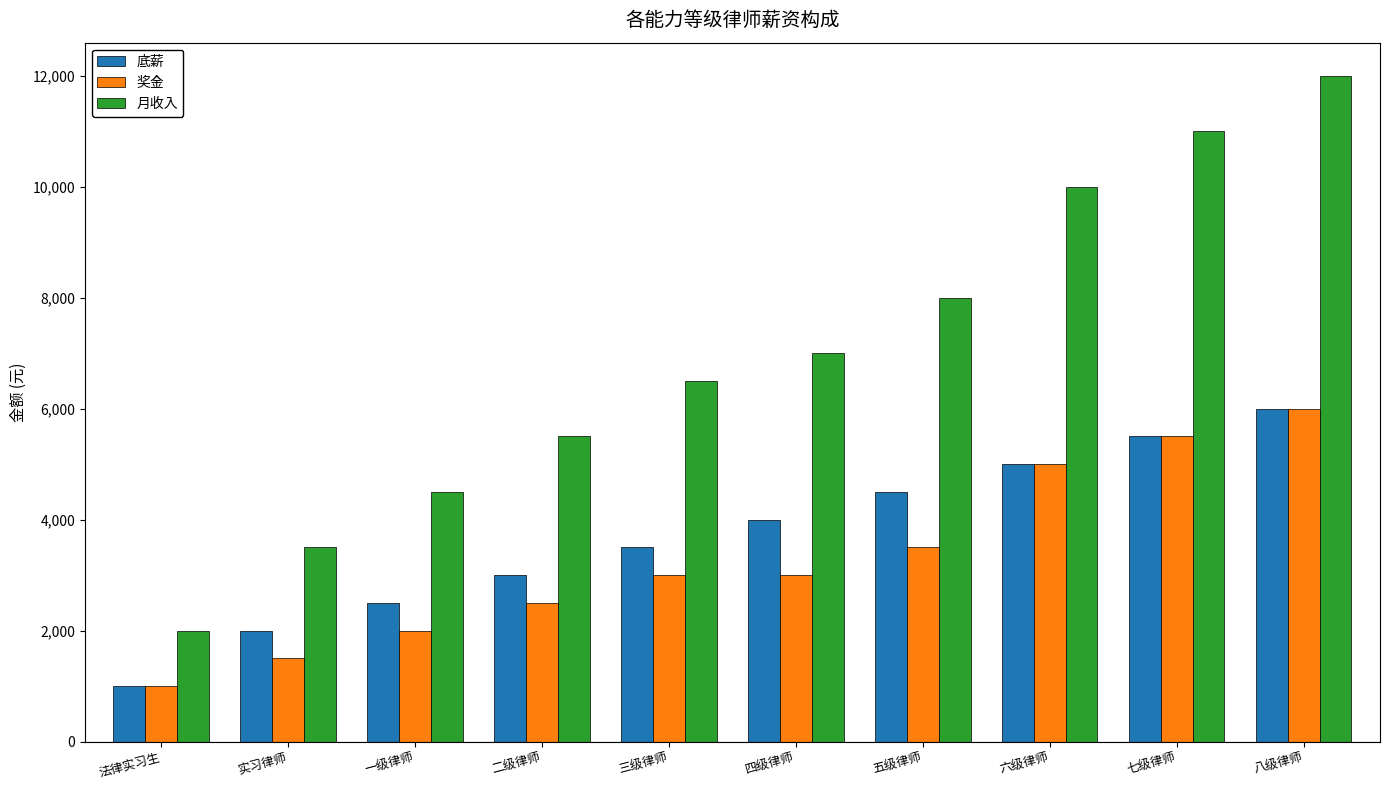

What is the label of the 7th bar from the right?

二级律师